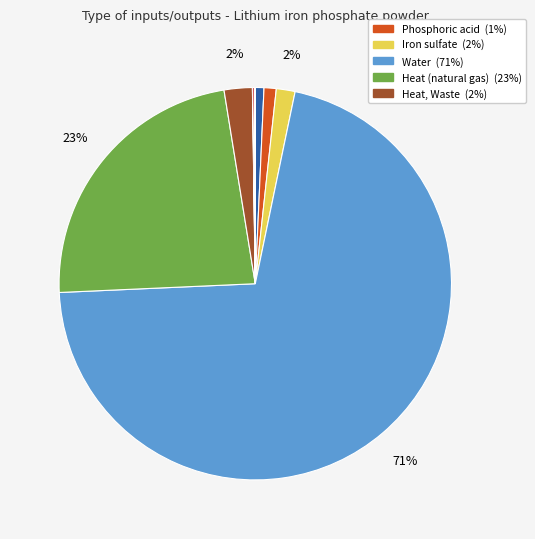

Does any single category account for the majority?

Yes